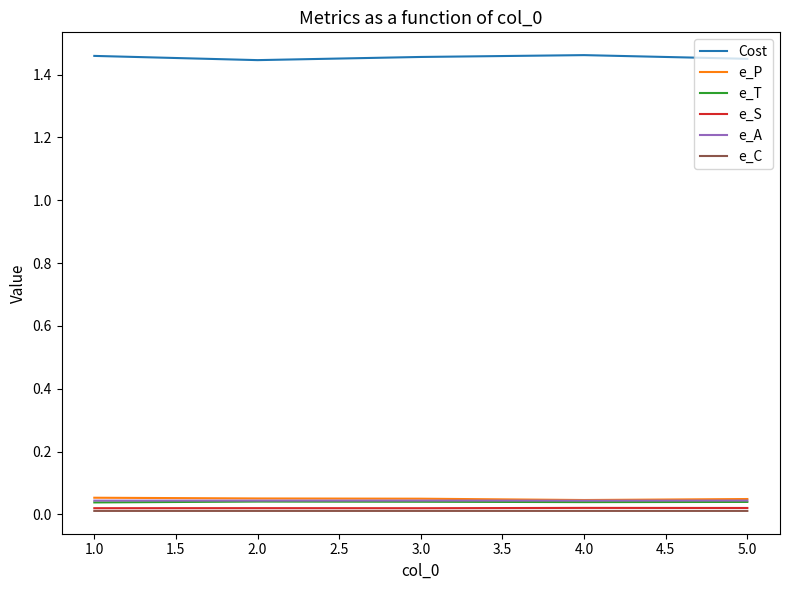

Which series has the largest total across all categories?

Cost